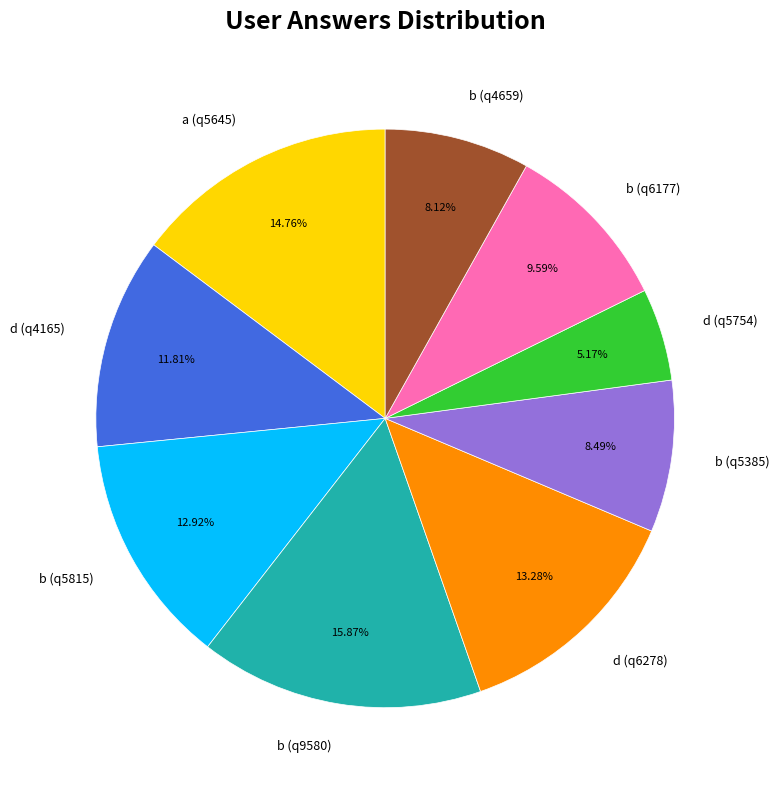

What percentage is the b (q5815) slice, to the nearest percent?

13%